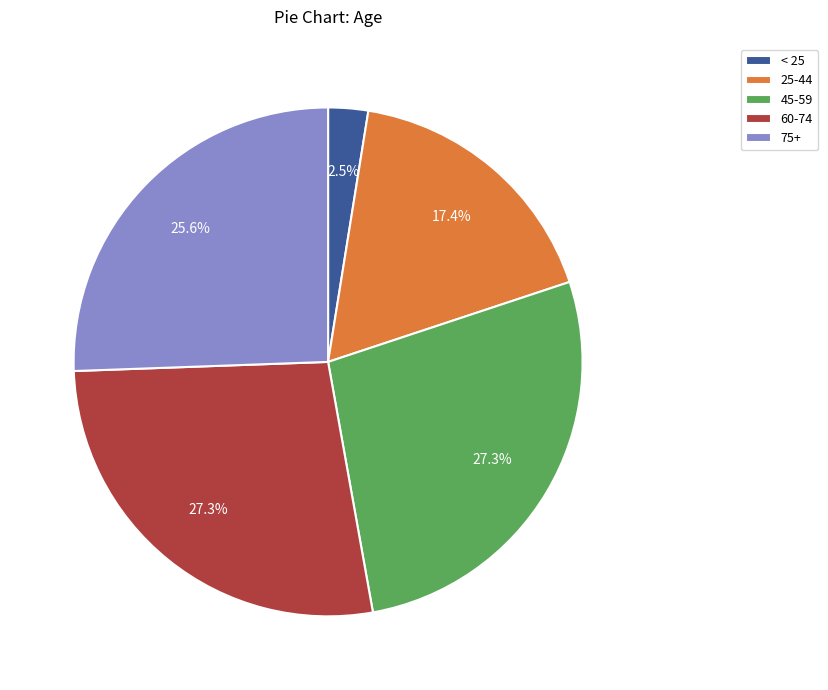

Approximately how many times larger is the value at 25-44 compared to 75+?

0.7